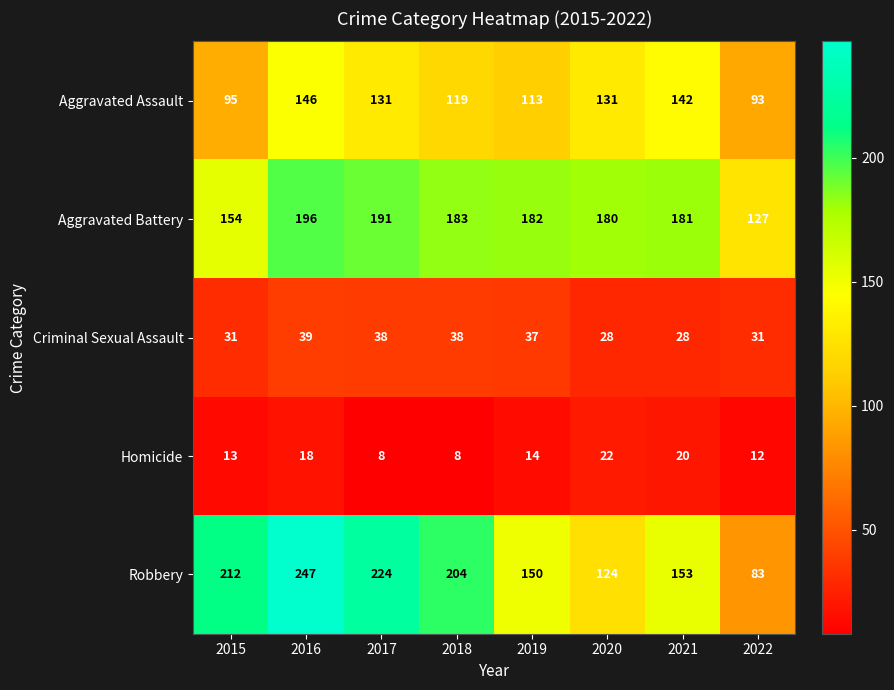

List the labels in order of Aggravated Battery value, largest first.

2016, 2017, 2018, 2019, 2021, 2020, 2015, 2022